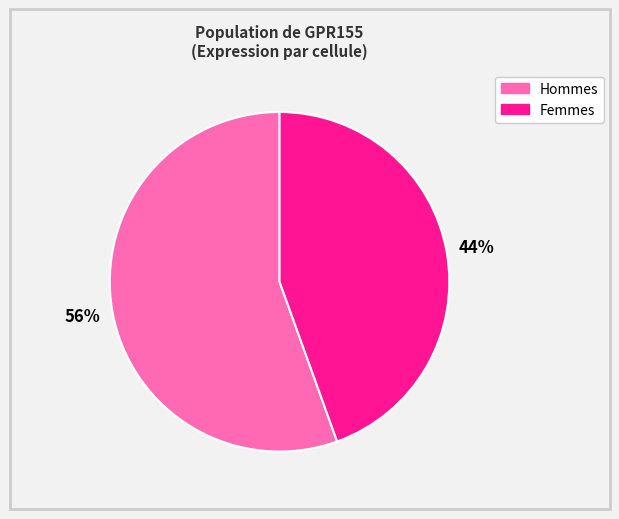

To the nearest percent, what is the average slice percentage?

50%